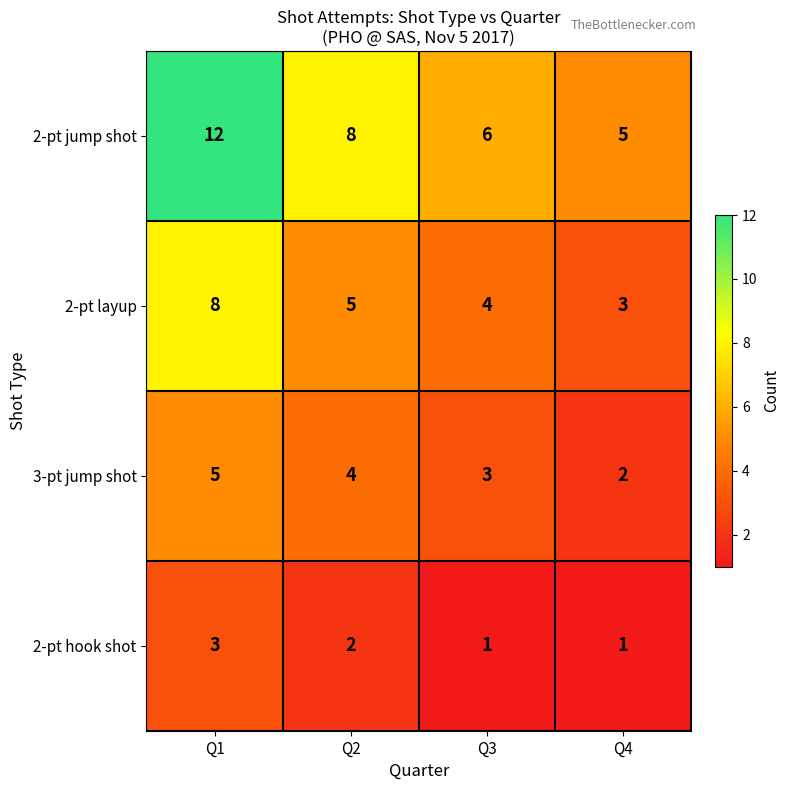

Rank the series at Q1 from lowest to highest value.

2-pt hook shot, 3-pt jump shot, 2-pt layup, 2-pt jump shot